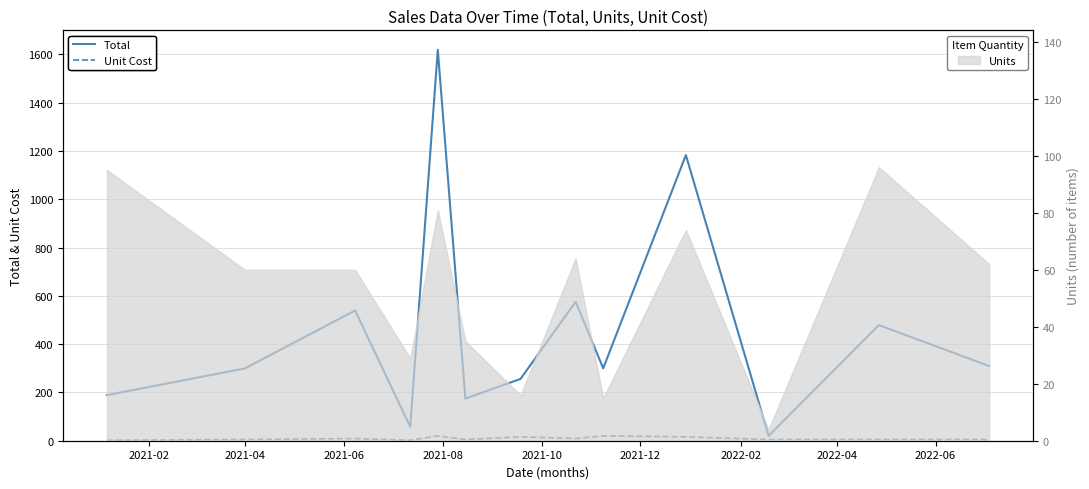

What is the difference between the second highest and minimum values in the Total series?

1163.3